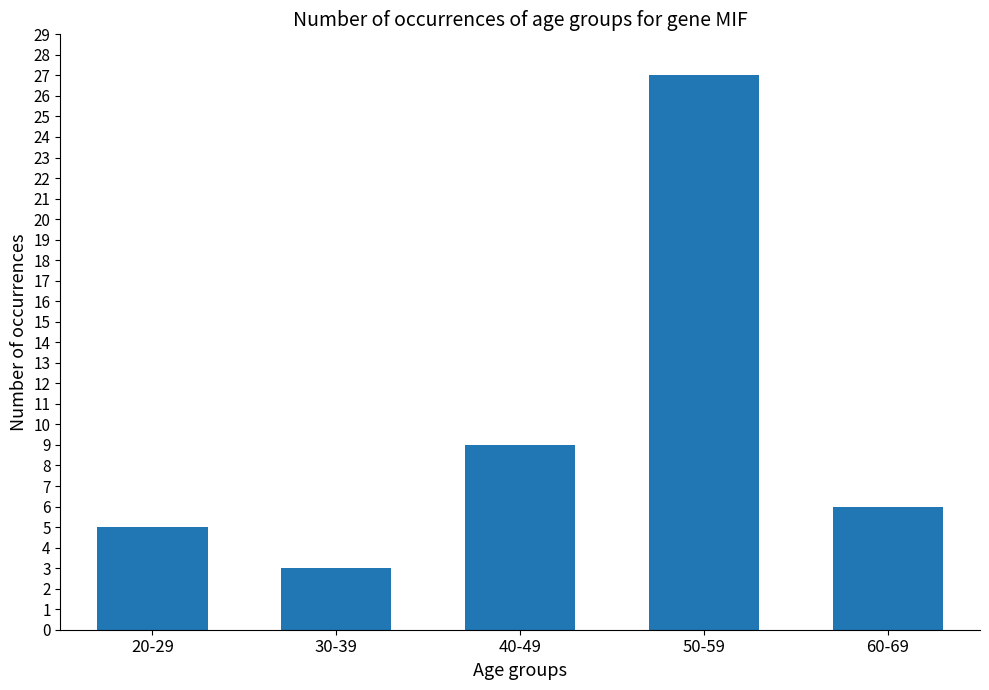

Rank the categories by value from lowest to highest.

30-39, 20-29, 60-69, 40-49, 50-59